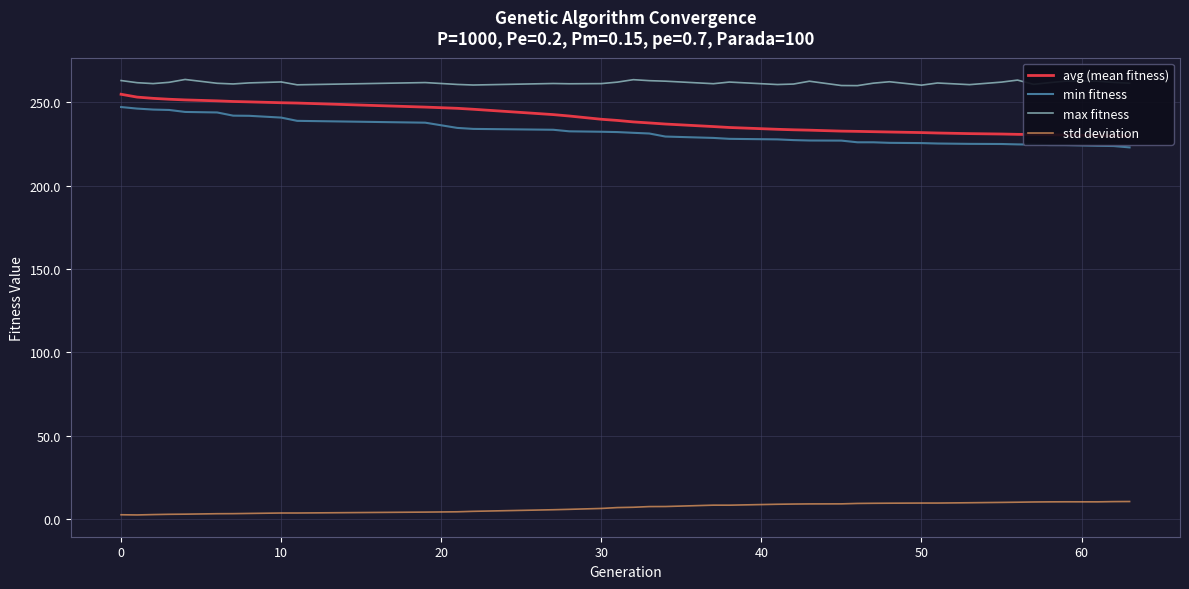

How many interior local peaks does the std deviation series have?

2